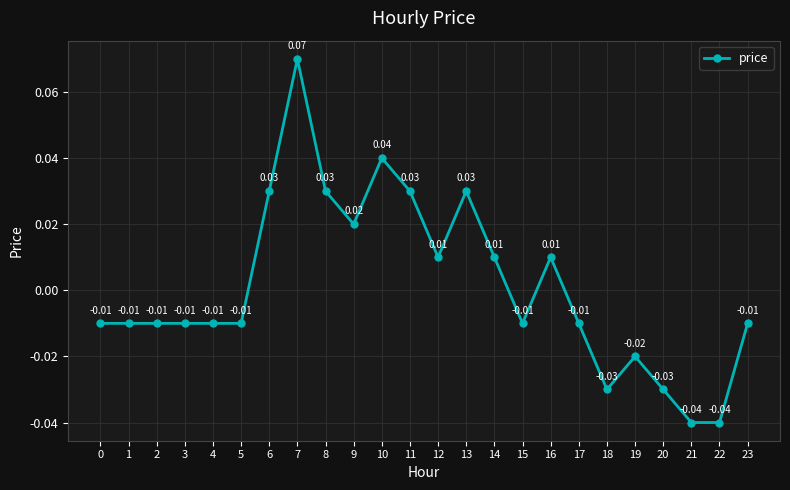

Which has a higher value, 9 or 20?

9